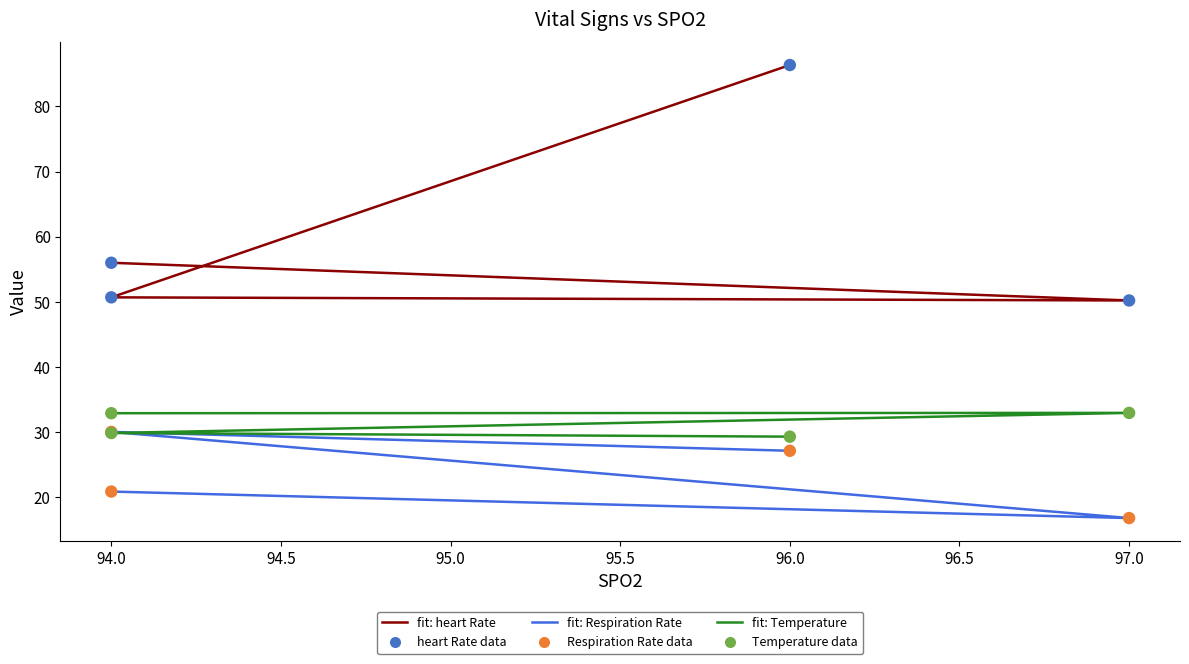

Is the value of Temperature at 97.0 greater than the value of heart Rate data at 96.0?

No